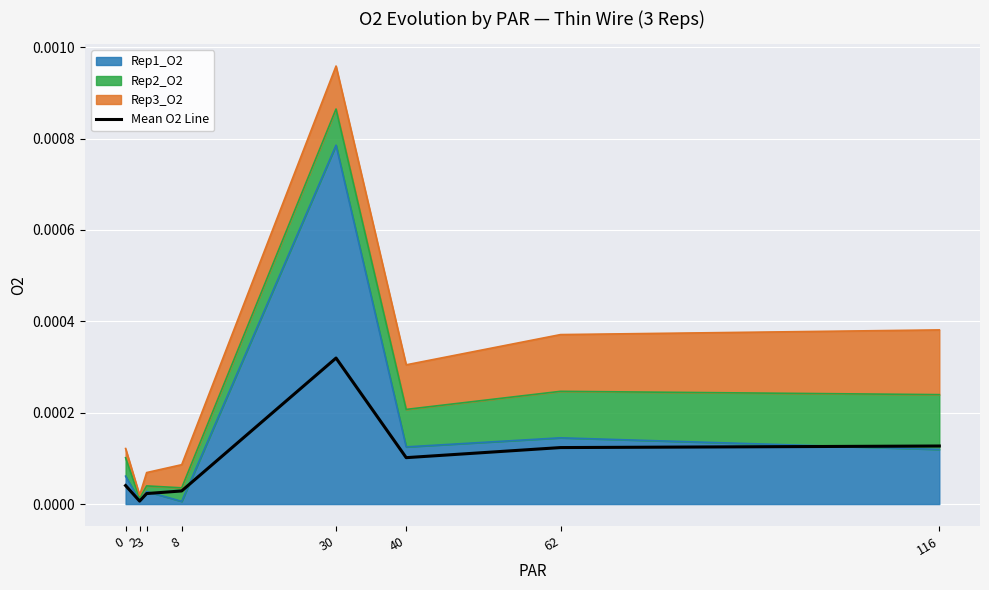

Which category has the highest value across all series?

30